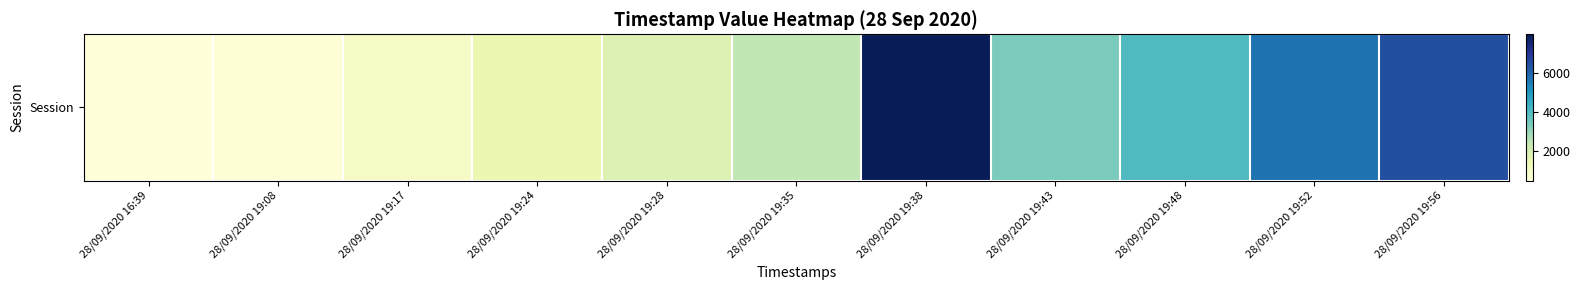

What is the maximum value shown in the chart?

7964.3